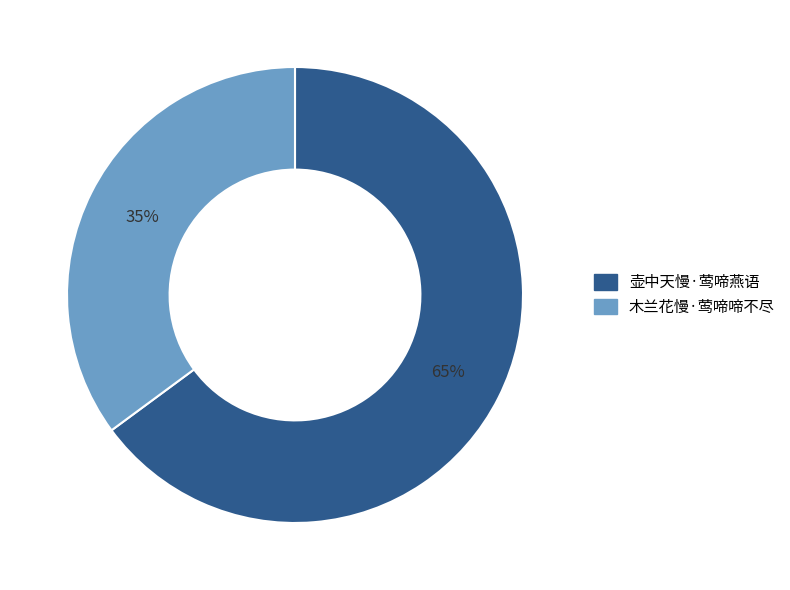

To the nearest percent, what percentage of the pie is 木兰花慢·莺啼啼不尽?

35%